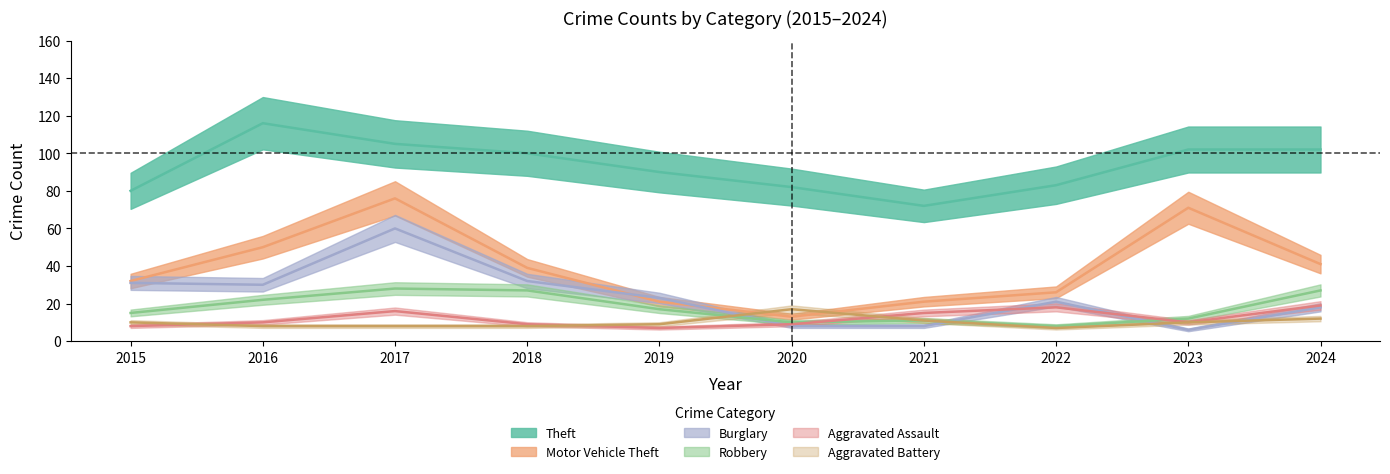

How many categories are shown in the chart?

10